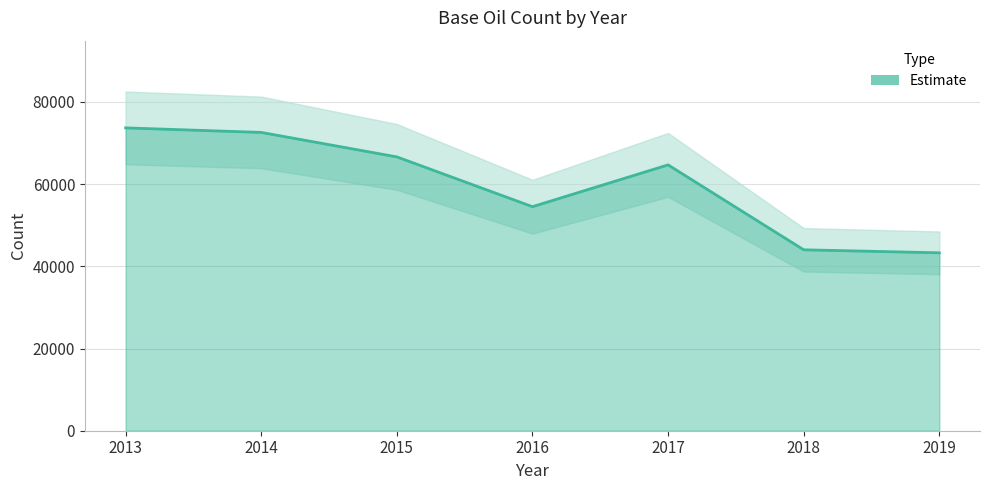

List the labels in order of value, smallest first.

2019, 2018, 2016, 2017, 2015, 2014, 2013